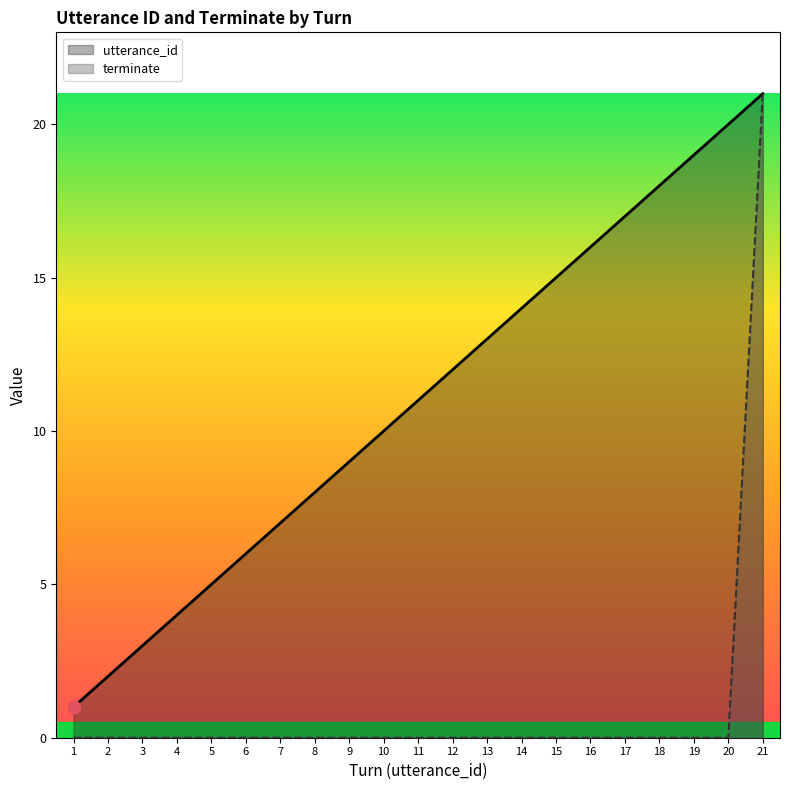

What is the total value across all series at 14?

14